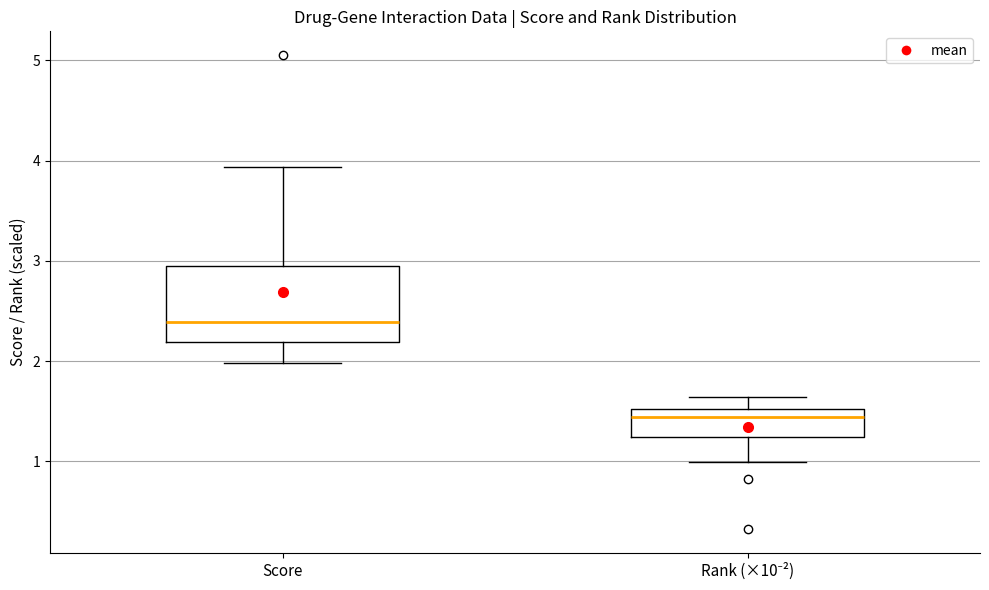

Which box has the highest median line?

Score